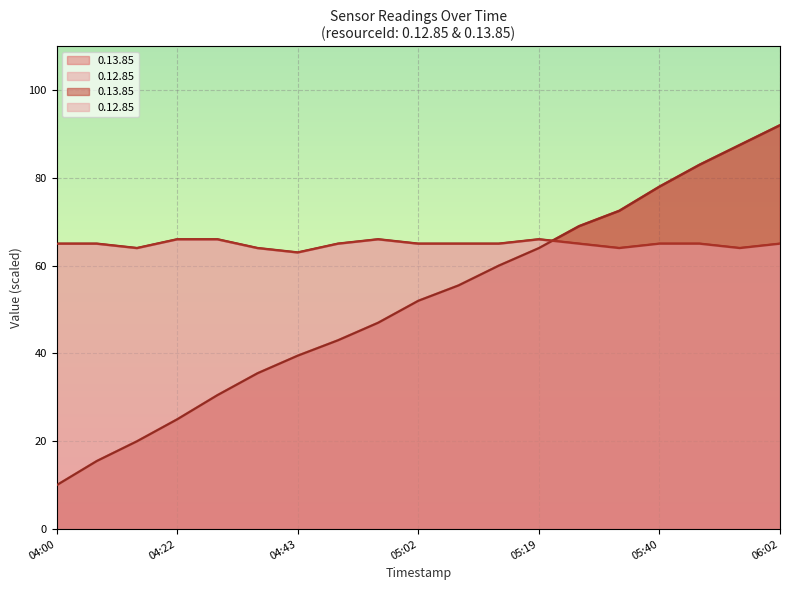

List the labels in order of 0.12.85 value, smallest first.

04:43, 04:14, 04:37, 05:32, 05:55, 04:00, 04:07, 04:48, 05:02, 05:07, 05:14, 05:27, 05:40, 05:48, 06:02, 04:22, 04:30, 04:55, 05:19